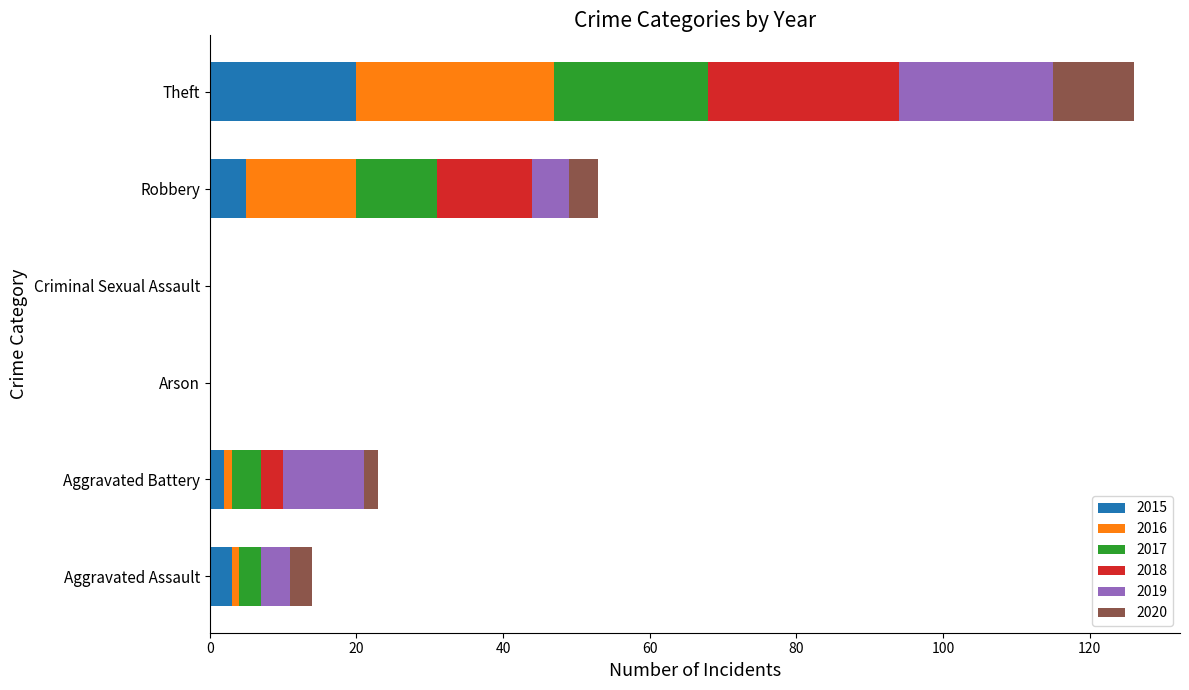

Count the number of categories in the chart.

6